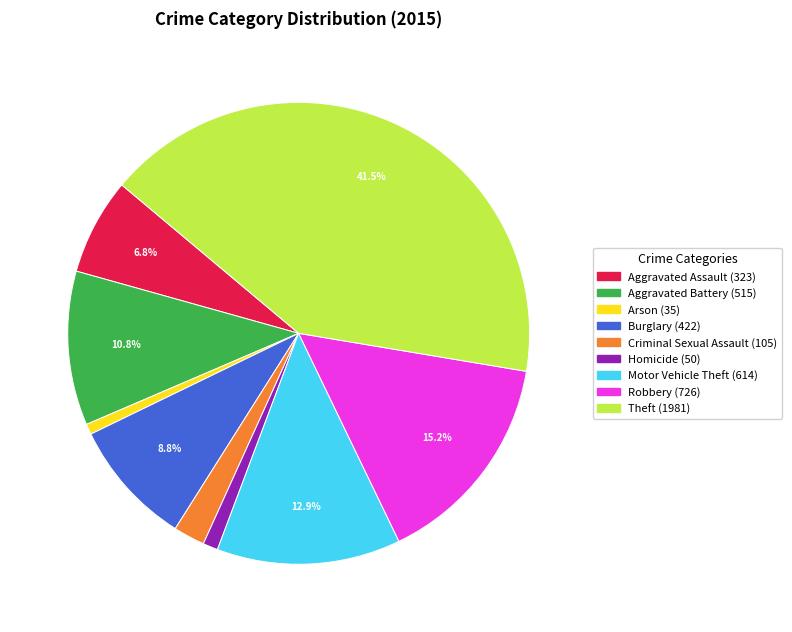

Is it true that Criminal Sexual Assault is 2% of the pie?

True